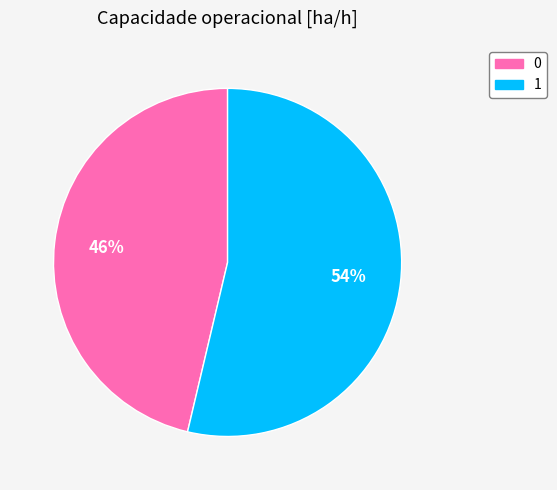

To the nearest percent, what is the average slice percentage?

50%